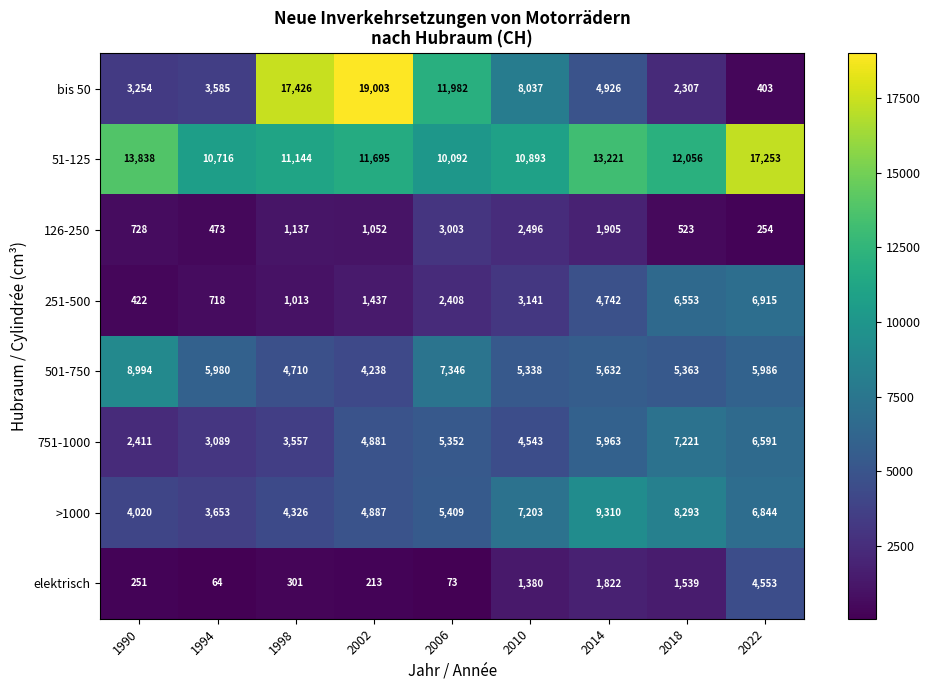

What is the average value of the 751-1000 series?

4845